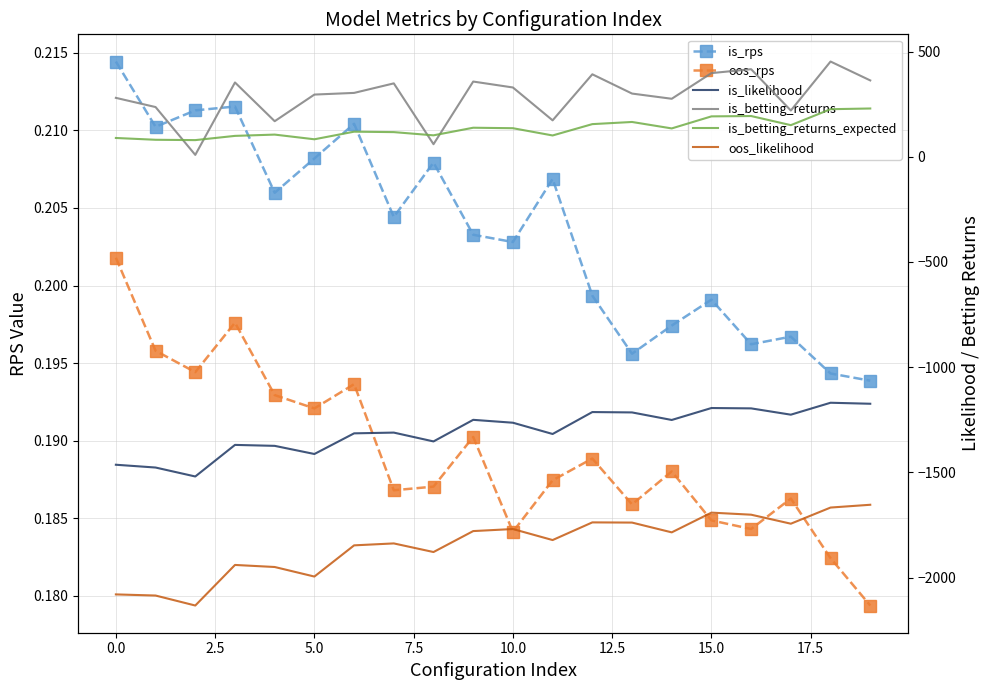

What are all the series names shown in the legend?

is_rps, oos_rps, is_likelihood, is_betting_returns, is_betting_returns_expected, oos_likelihood